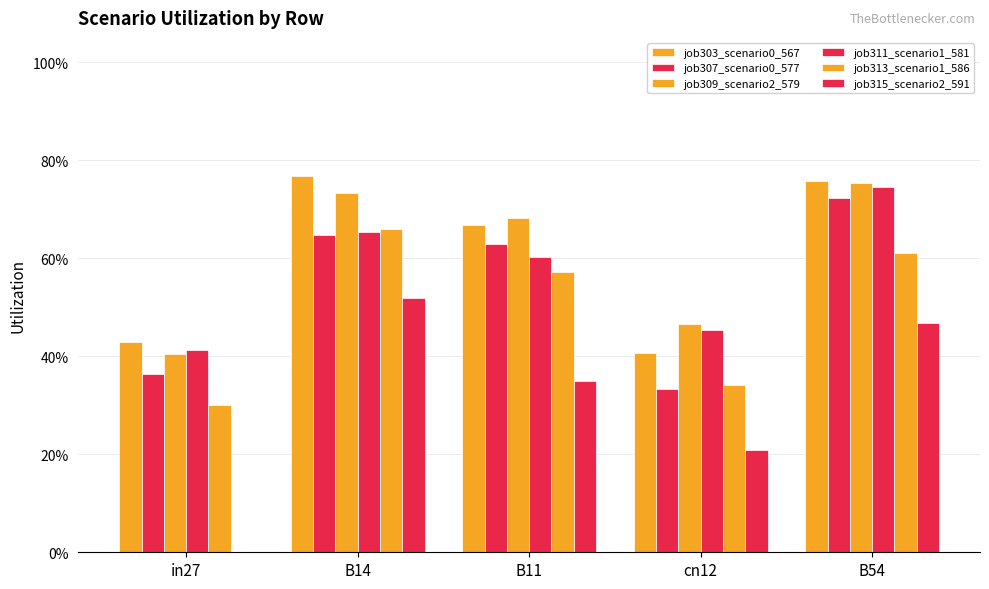

What is the maximum value shown in the chart?

0.8